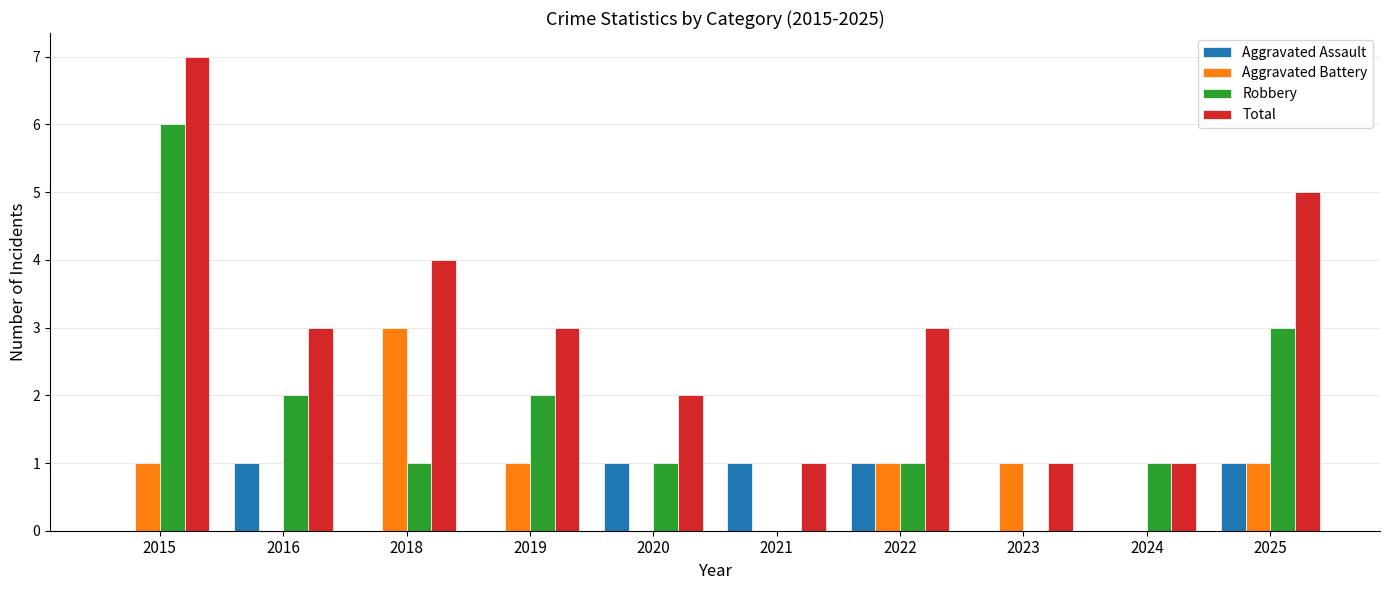

Where does the Robbery series first go above 1?

2015